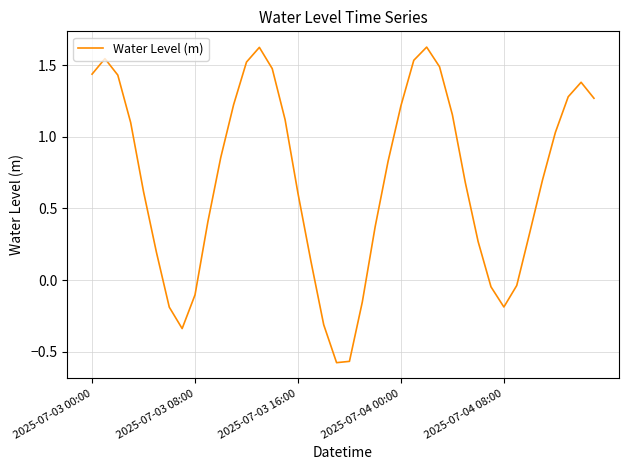

The value at 2025-07-03 16:00 is 0.9. True or false?

False